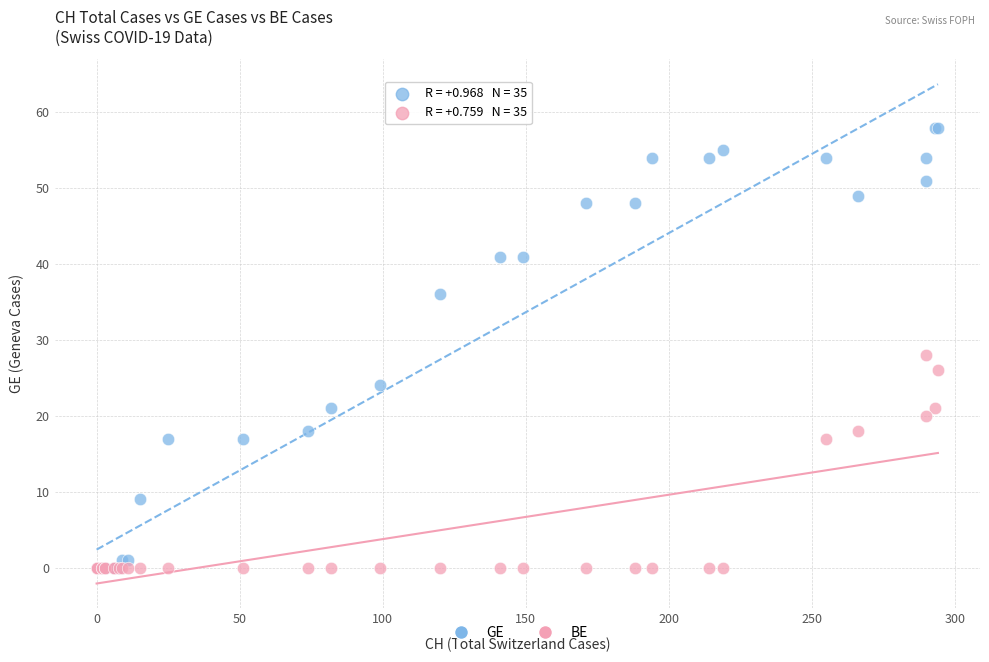

Across all series, what Y value is closest to 29?

28